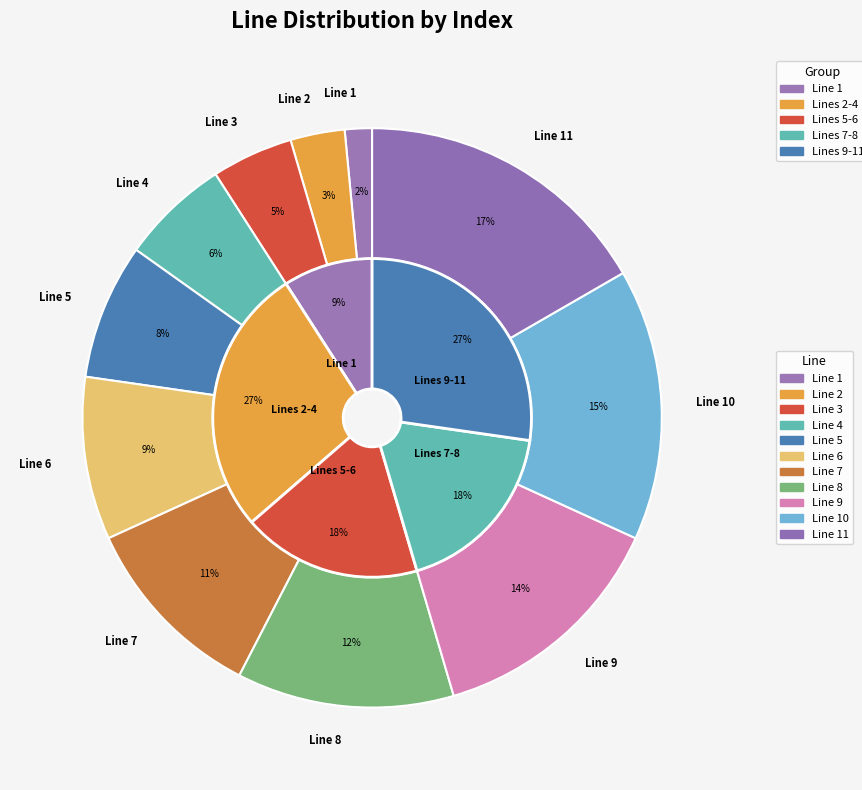

How many slices are in this pie chart?

11